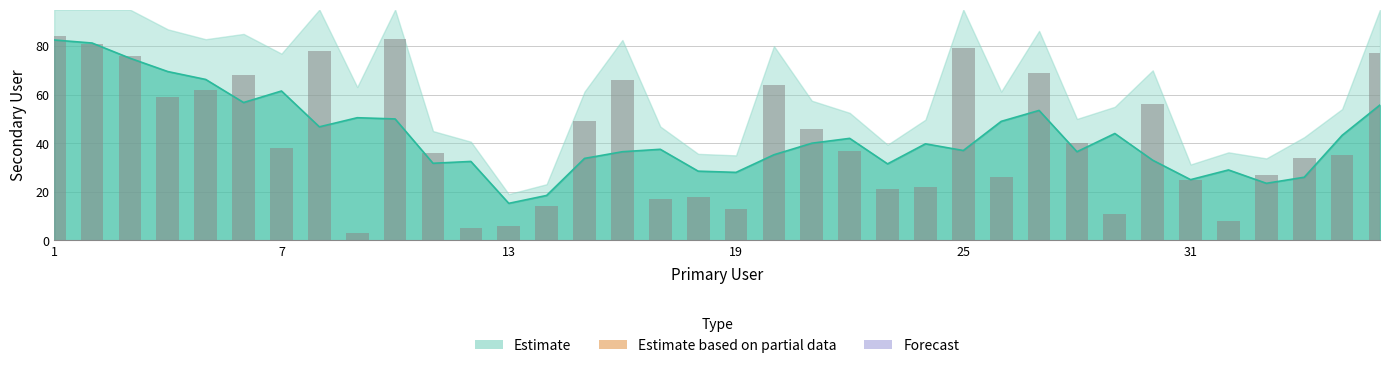

What is the difference between the maximum and minimum values?

81